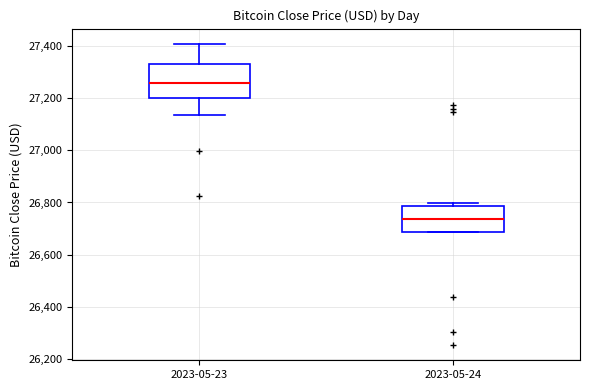

Which box is the tallest, from its lower edge to its upper edge?

2023-05-23